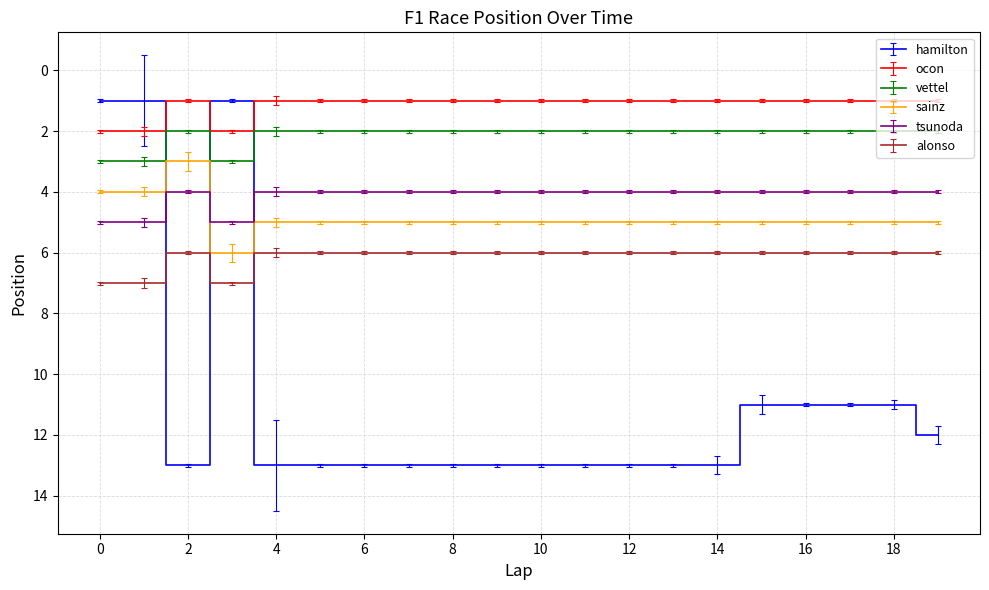

Which series has the largest total across all categories?

hamilton